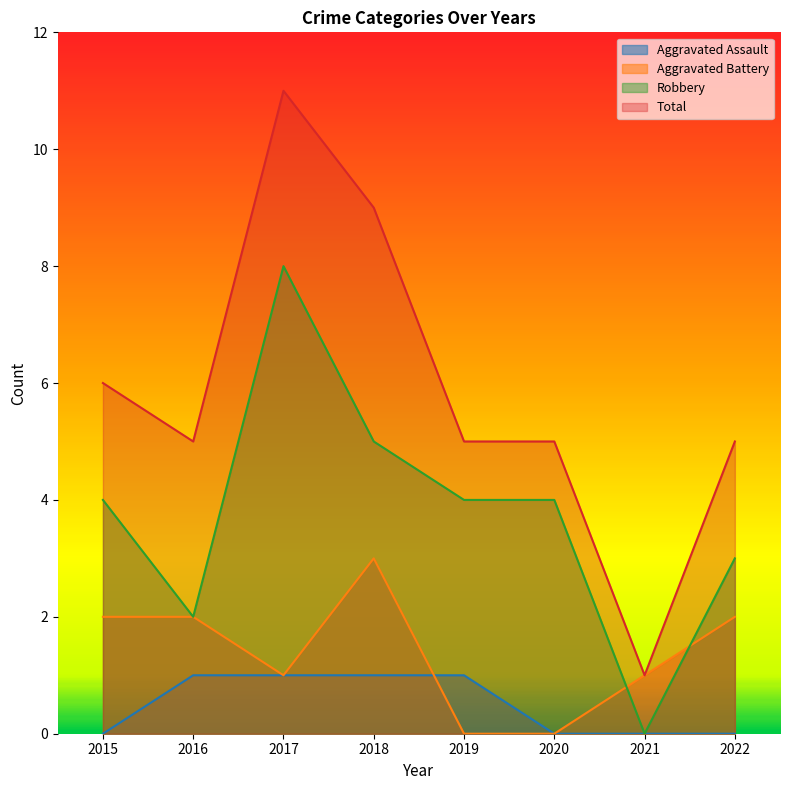

Which series has the largest range (max minus min)?

Total